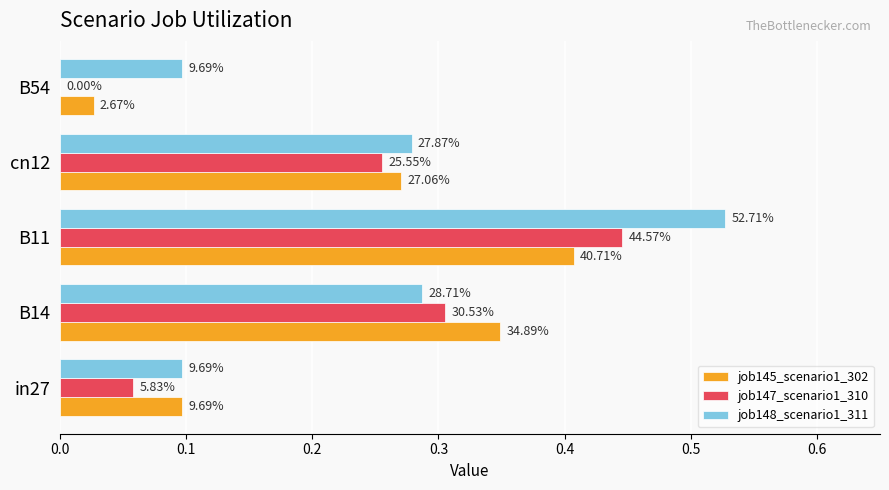

What are all the series names shown in the legend?

job145_scenario1_302, job147_scenario1_310, job148_scenario1_311